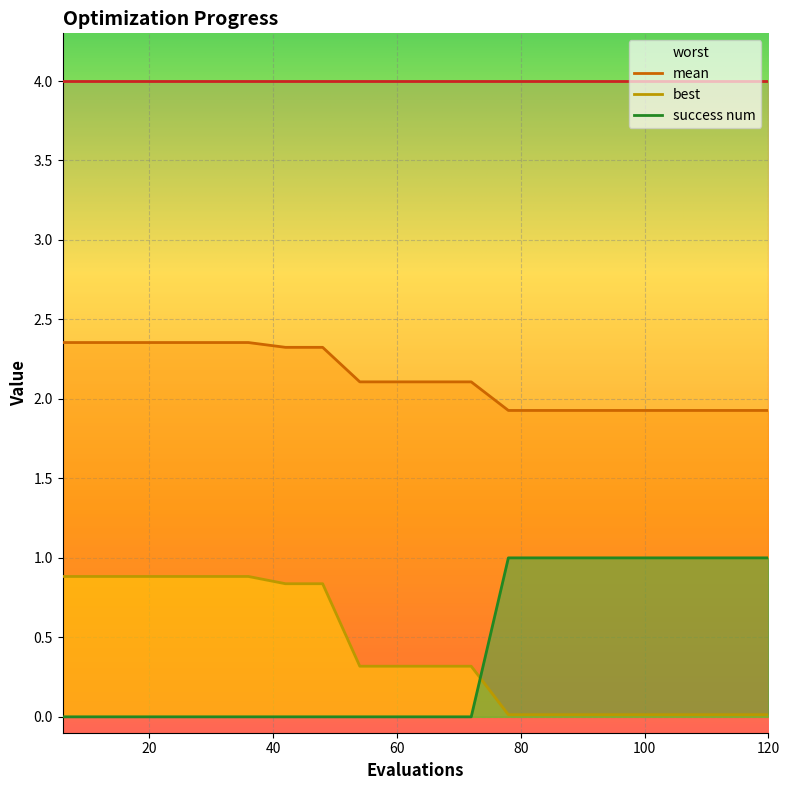

What is the greatest value displayed?

4.0